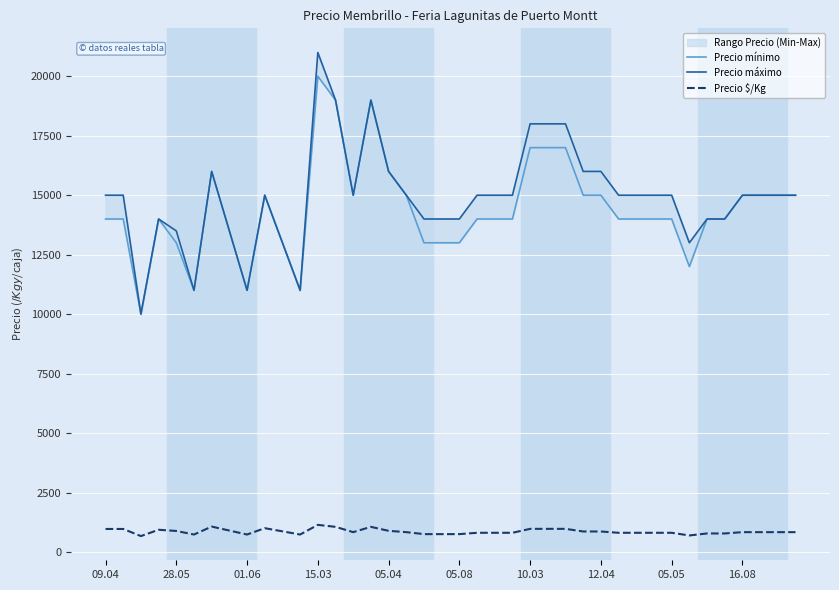

What is the lowest value of the Precio \$/Kg series?

667